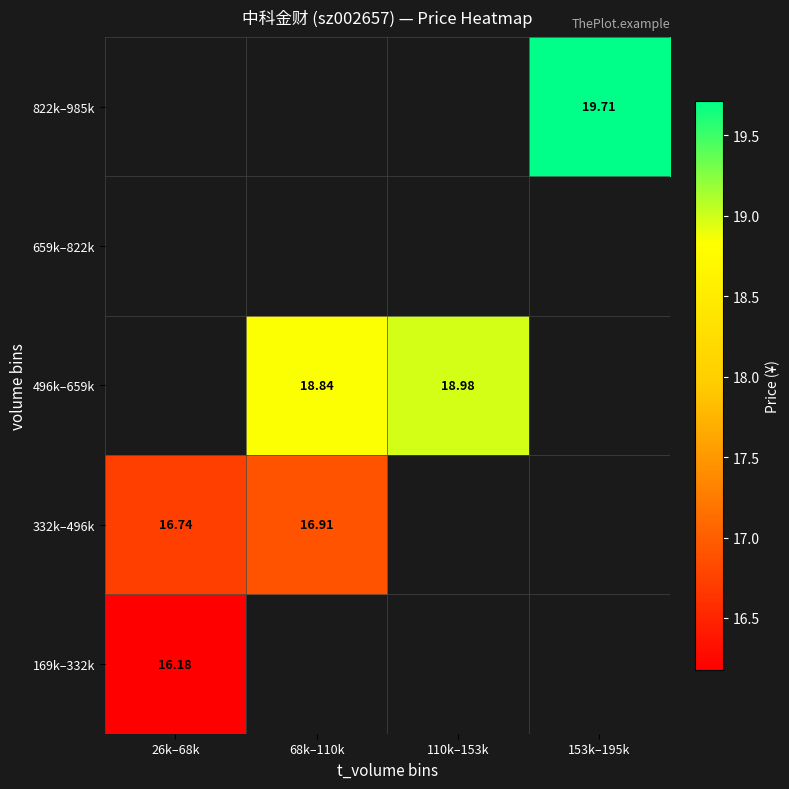

At how many categories does at least one series exceed 16?

4